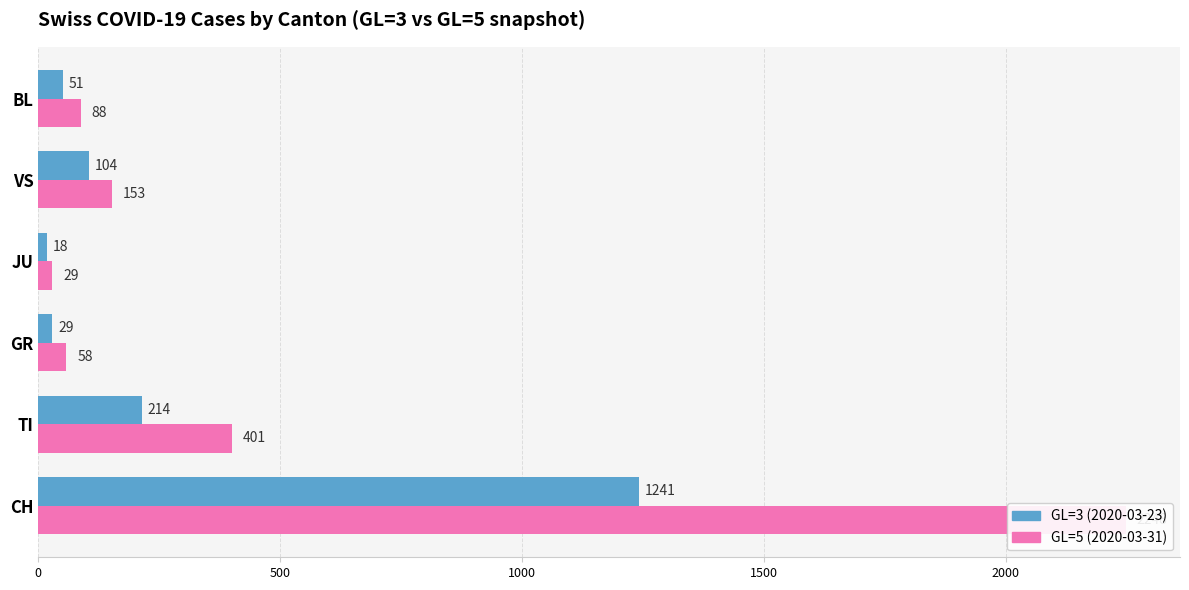

How many bars are there in total?

12